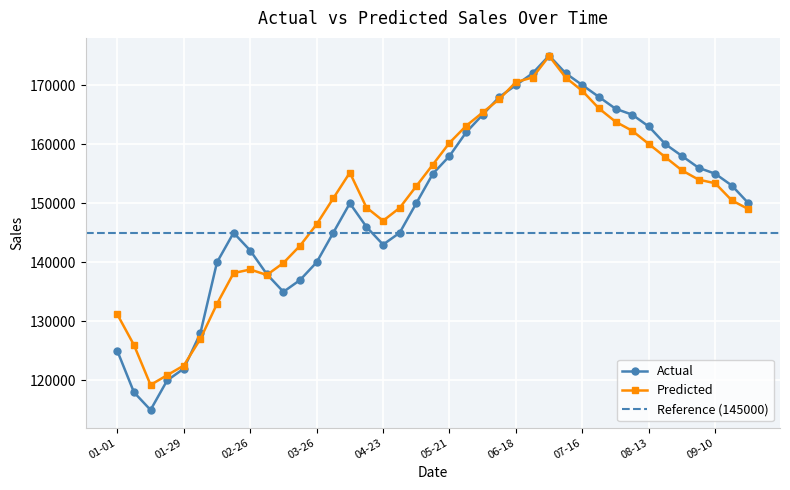

True or false: Predicted and Actual cross at least once.

True